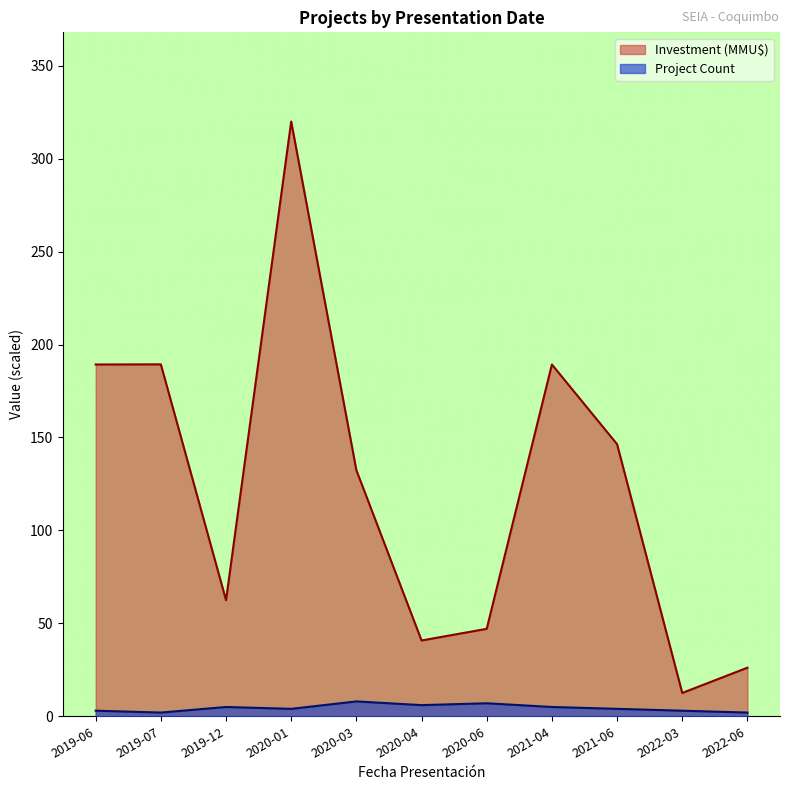

Where does the Project Count series first go above 4?

2019-12